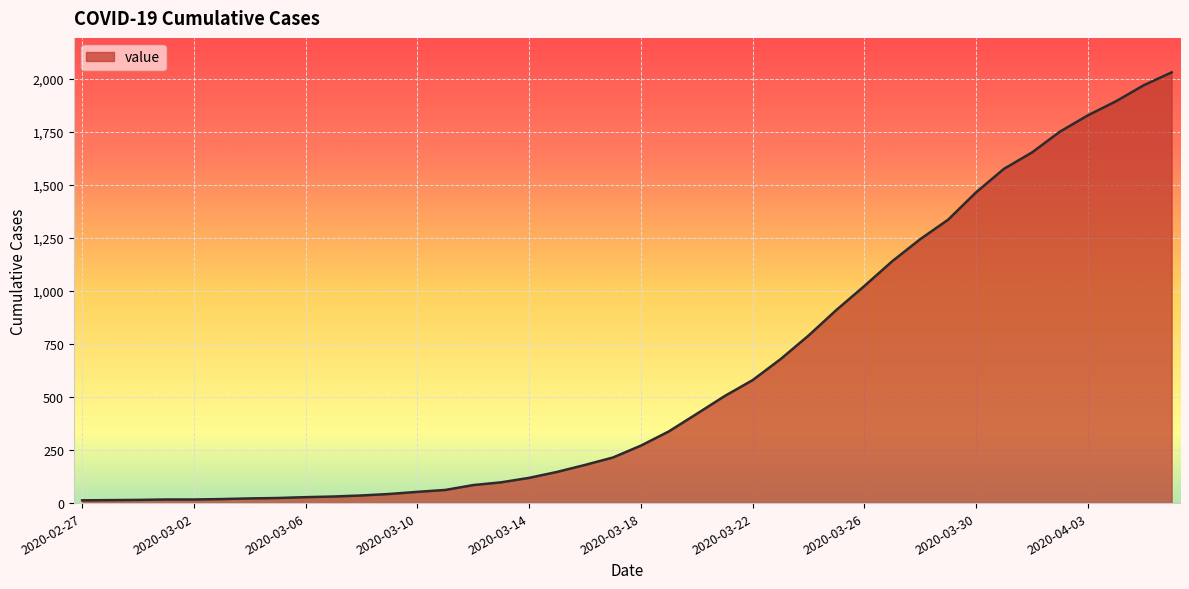

What is the greatest value displayed?

2032